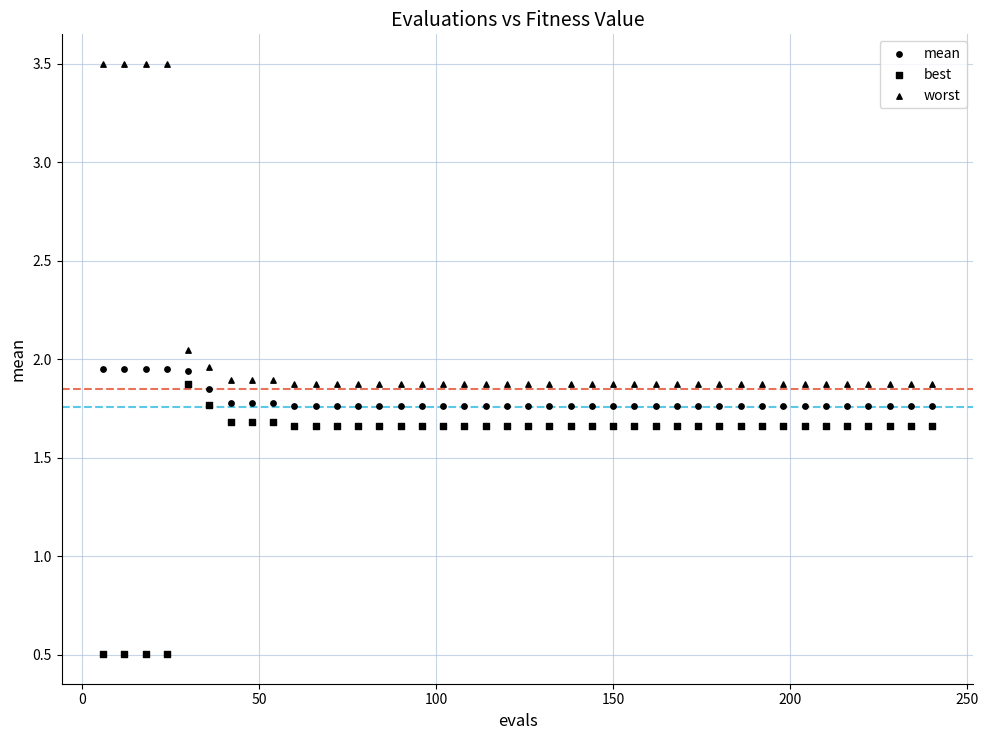

How many points are shown in the scatter plot?

120